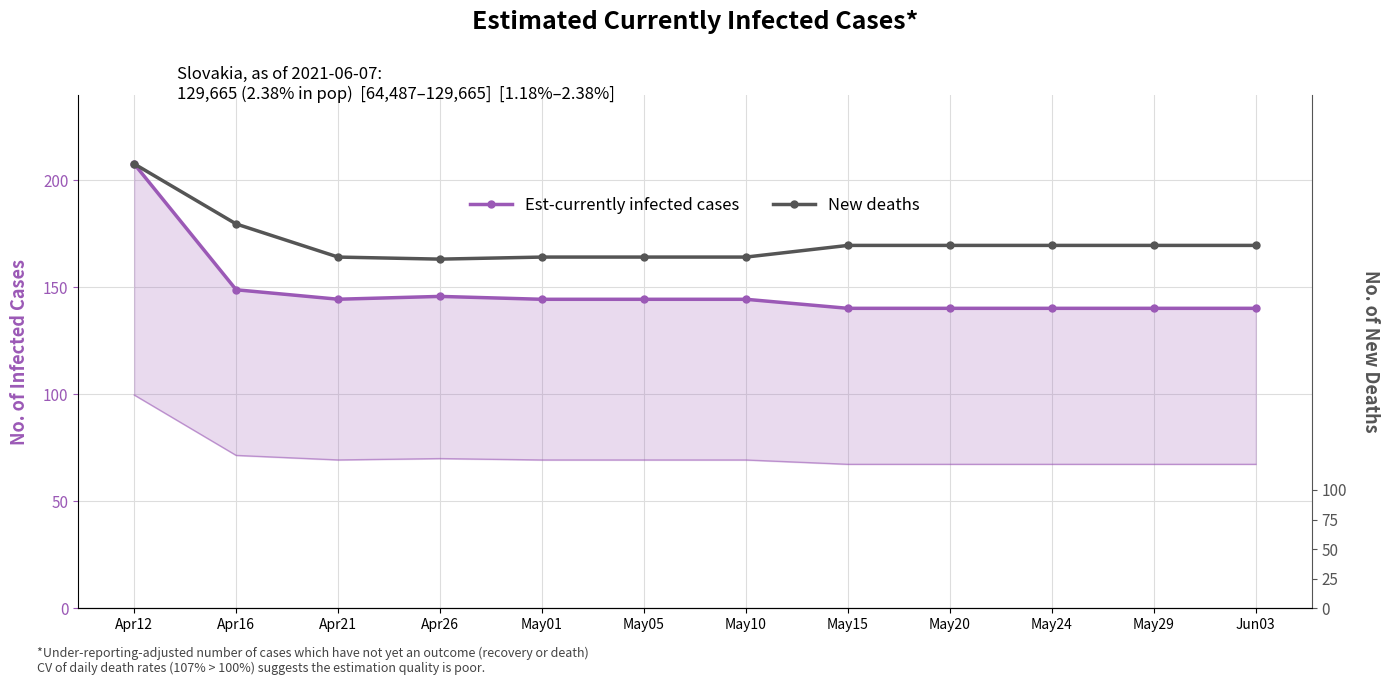

Rank the series by their maximum value, from highest to lowest.

New deaths, Est-currently infected cases